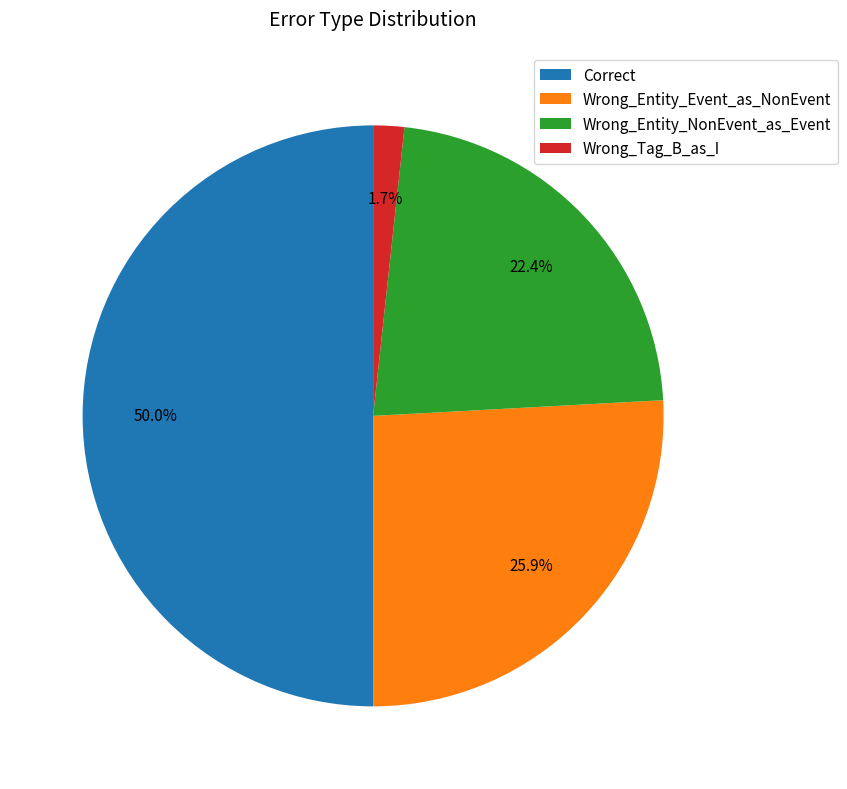

To the nearest percent, what is the difference between the largest and smallest slice percentages?

48%